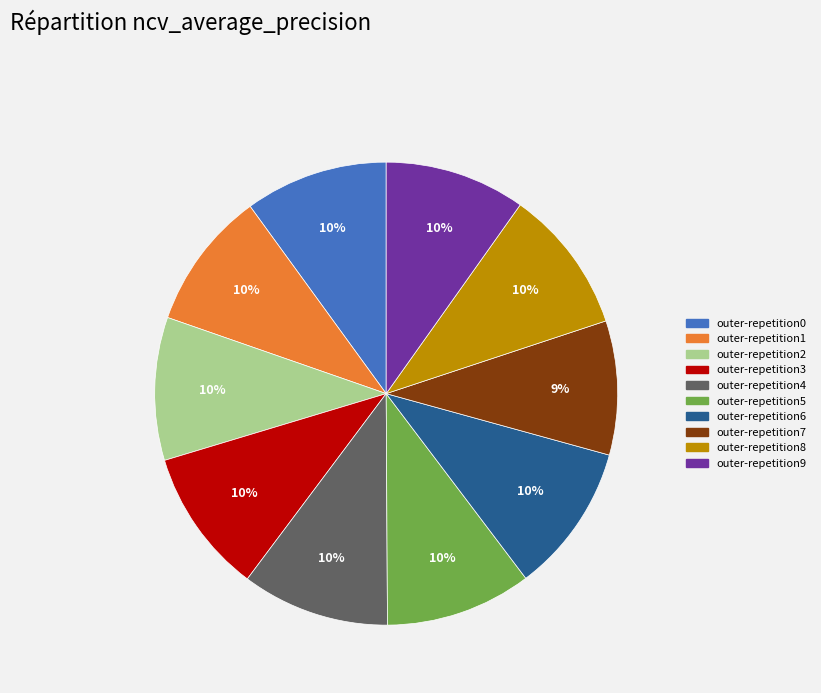

To the nearest percent, what is the average slice percentage?

10%